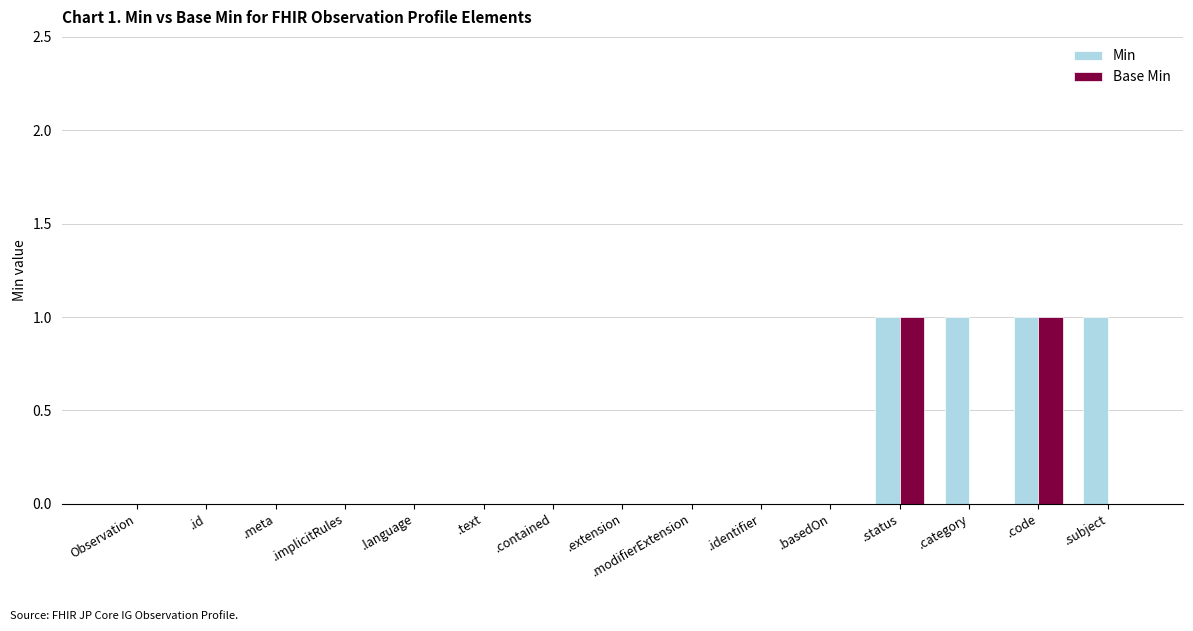

What are all the series names shown in the legend?

Min, Base Min